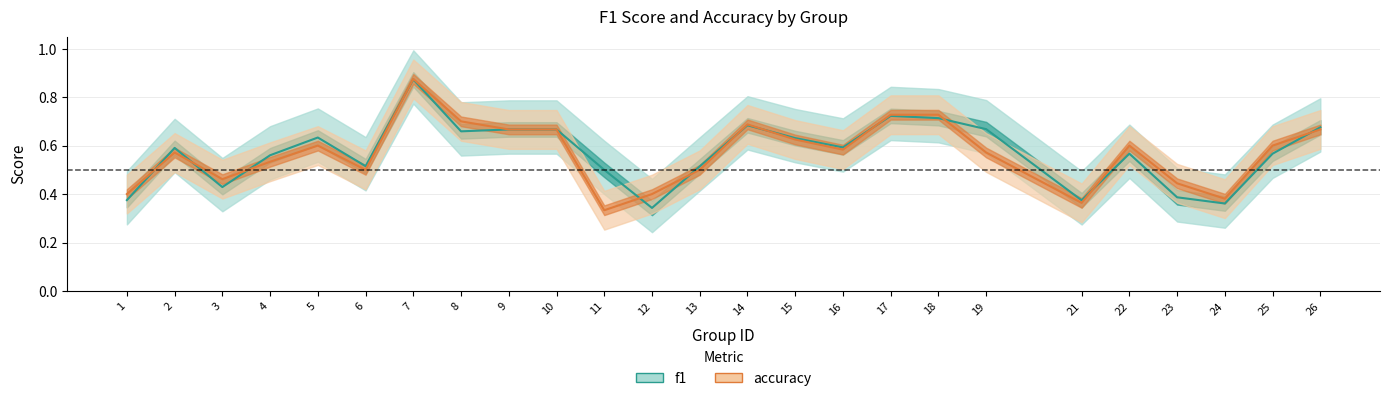

The f1 series shows 0.4 at 15. True or false?

False